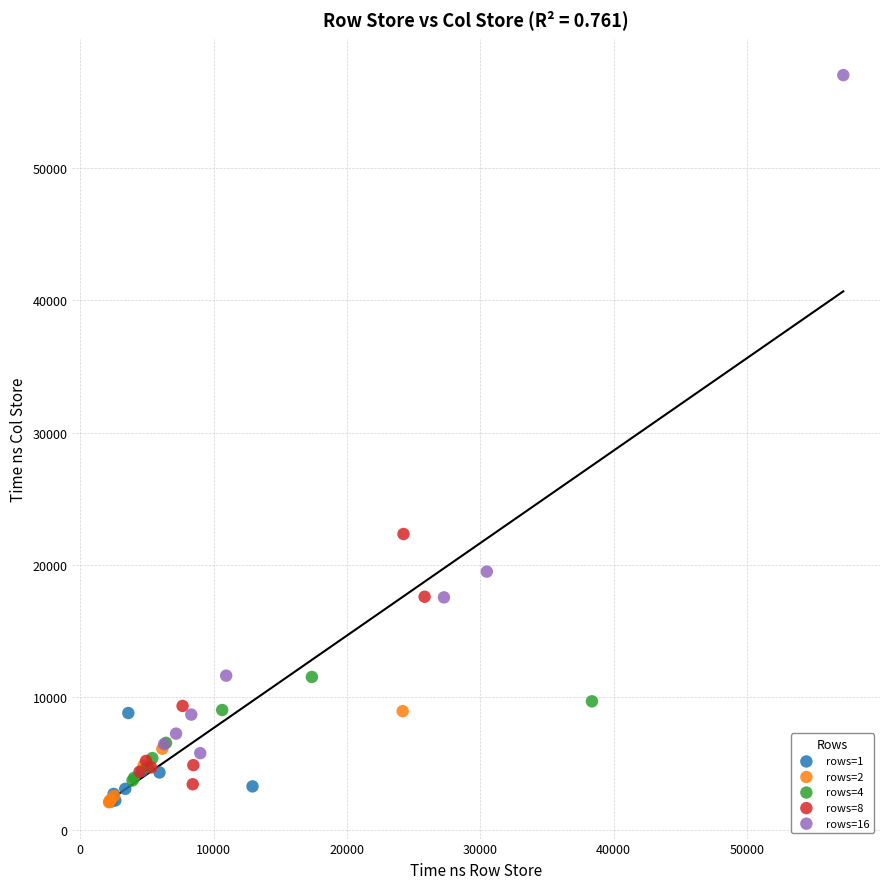

Which series has the widest spread of Y values?

rows=16